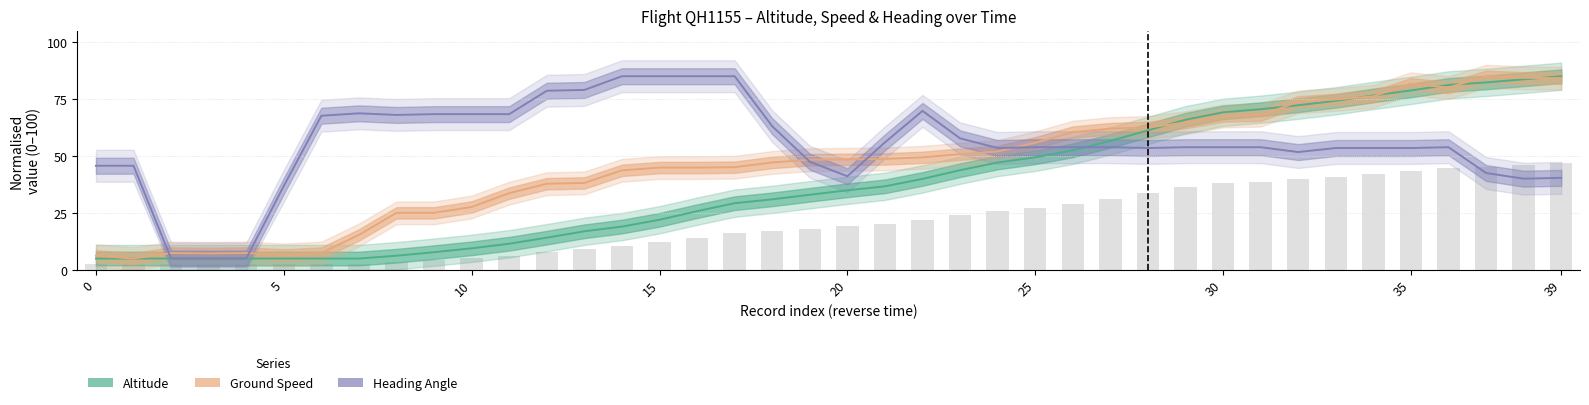

How many groups of bars are there?

40